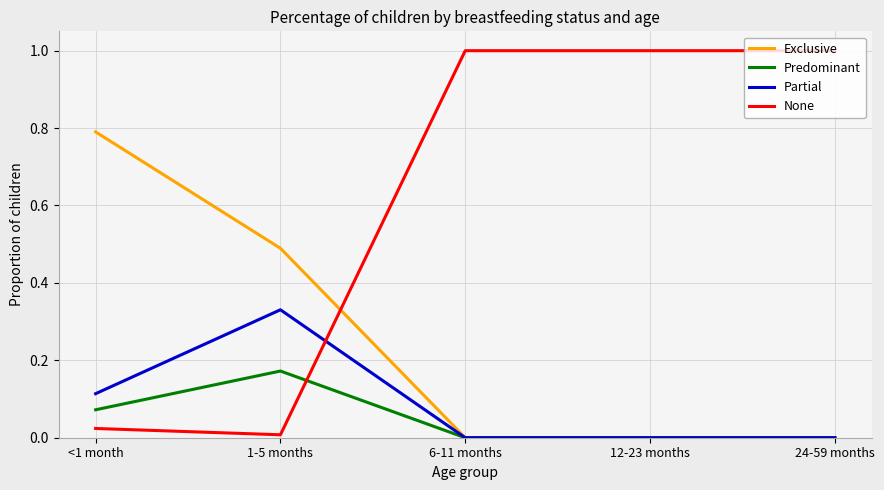

At 1-5 months, list the series in order from smallest to largest.

None, Predominant, Partial, Exclusive